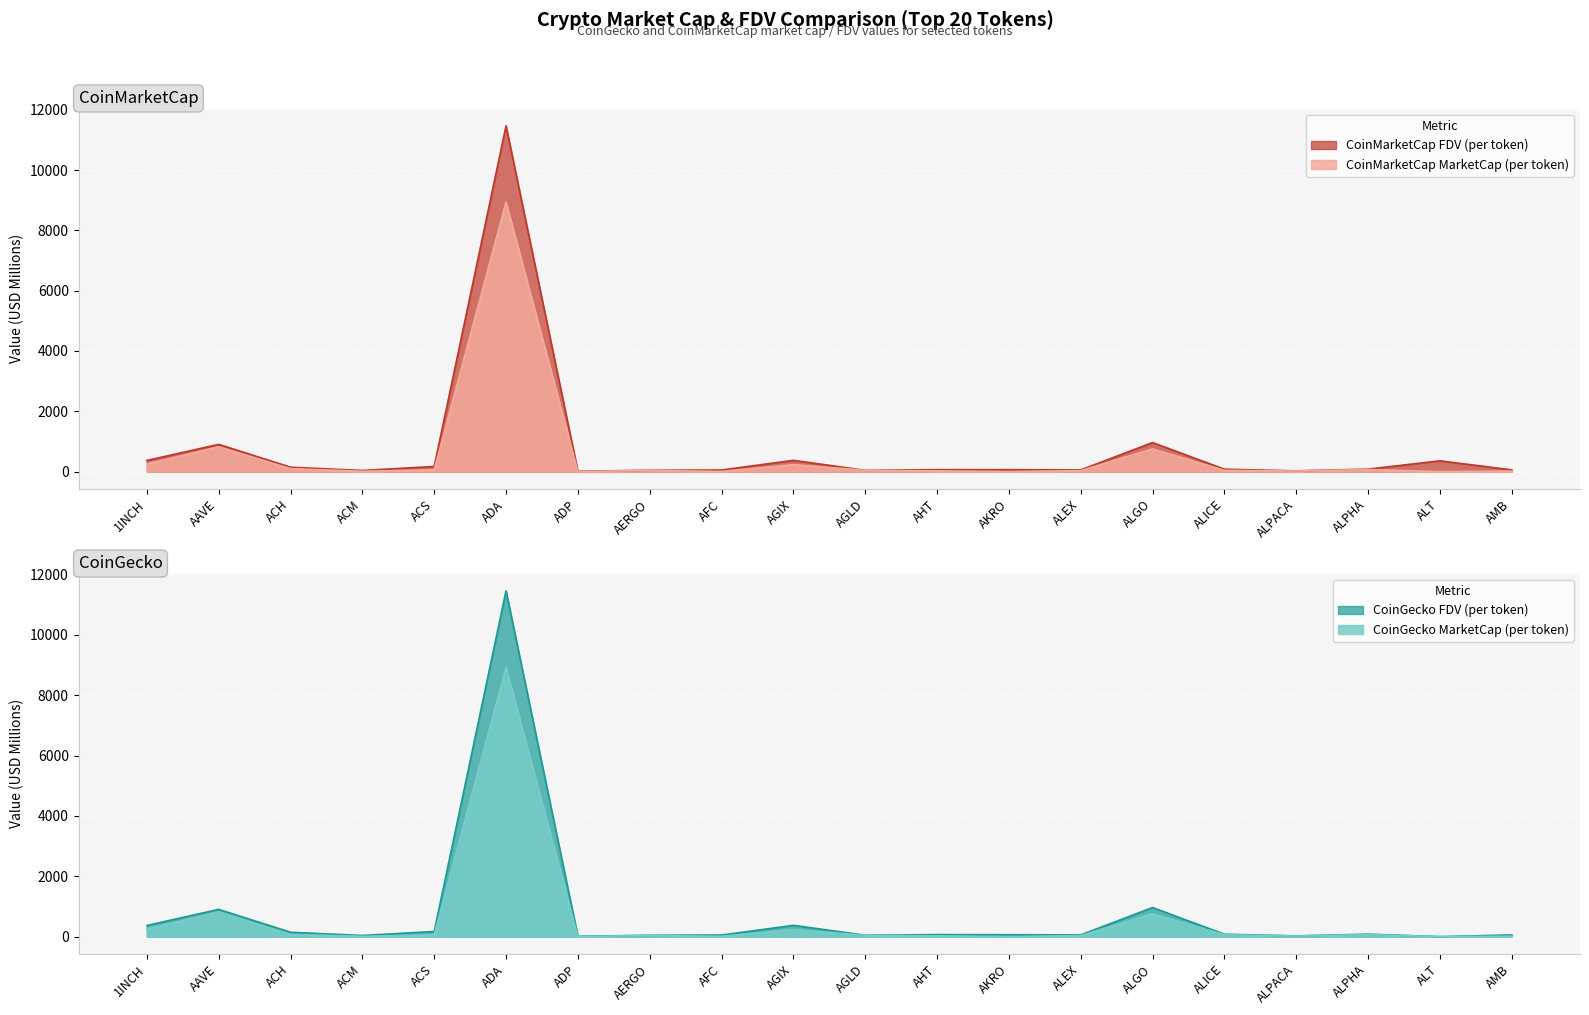

What is the sum of all CMC_MarketCap values?

11461.2